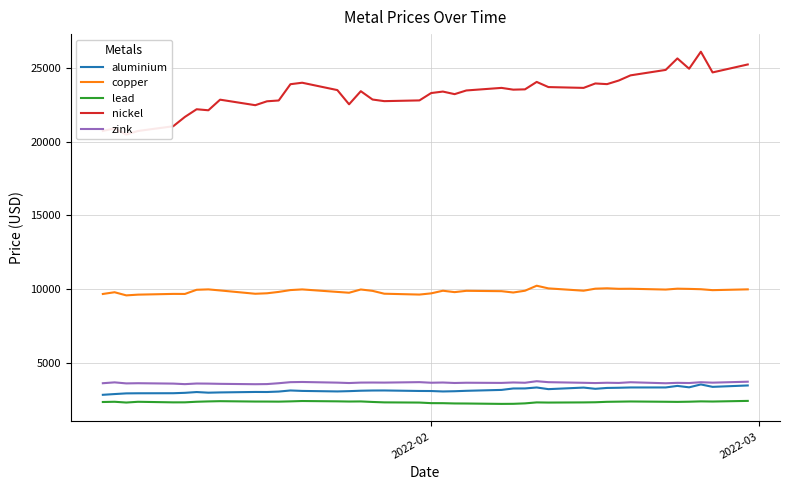

True or false: lead and zink intersect in this chart.

False